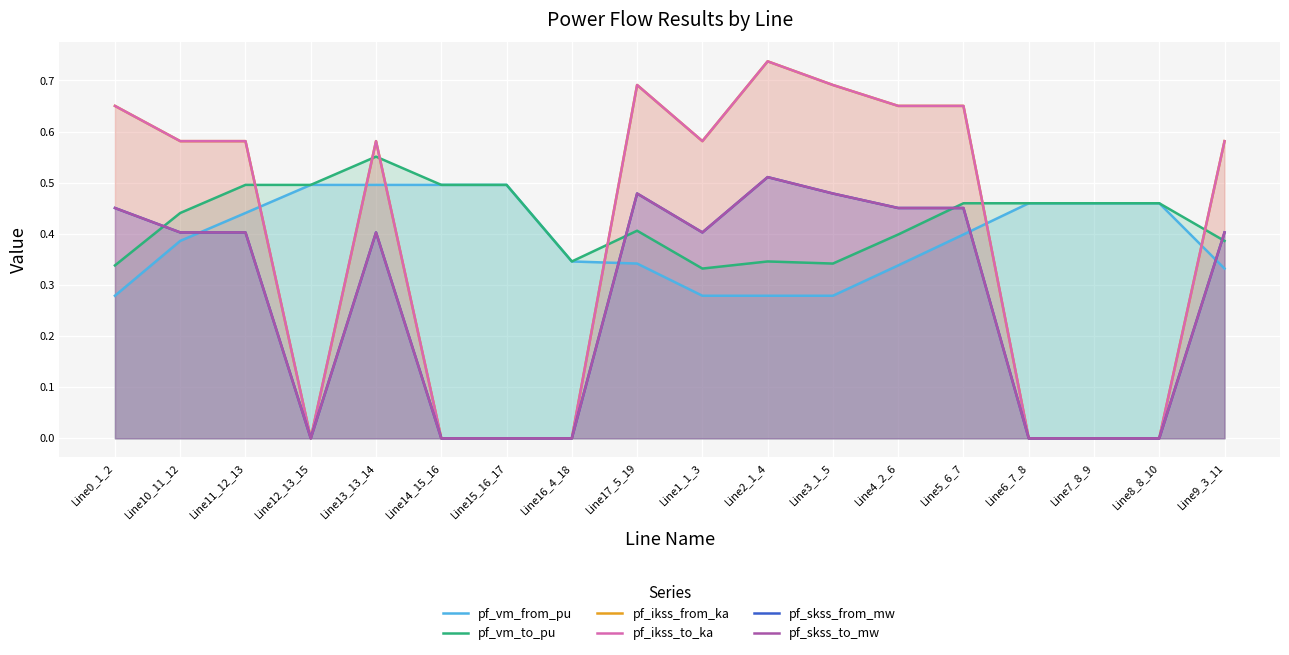

True or false: pf_skss_to_mw has a value of 0.8 at Line3_1_5.

False